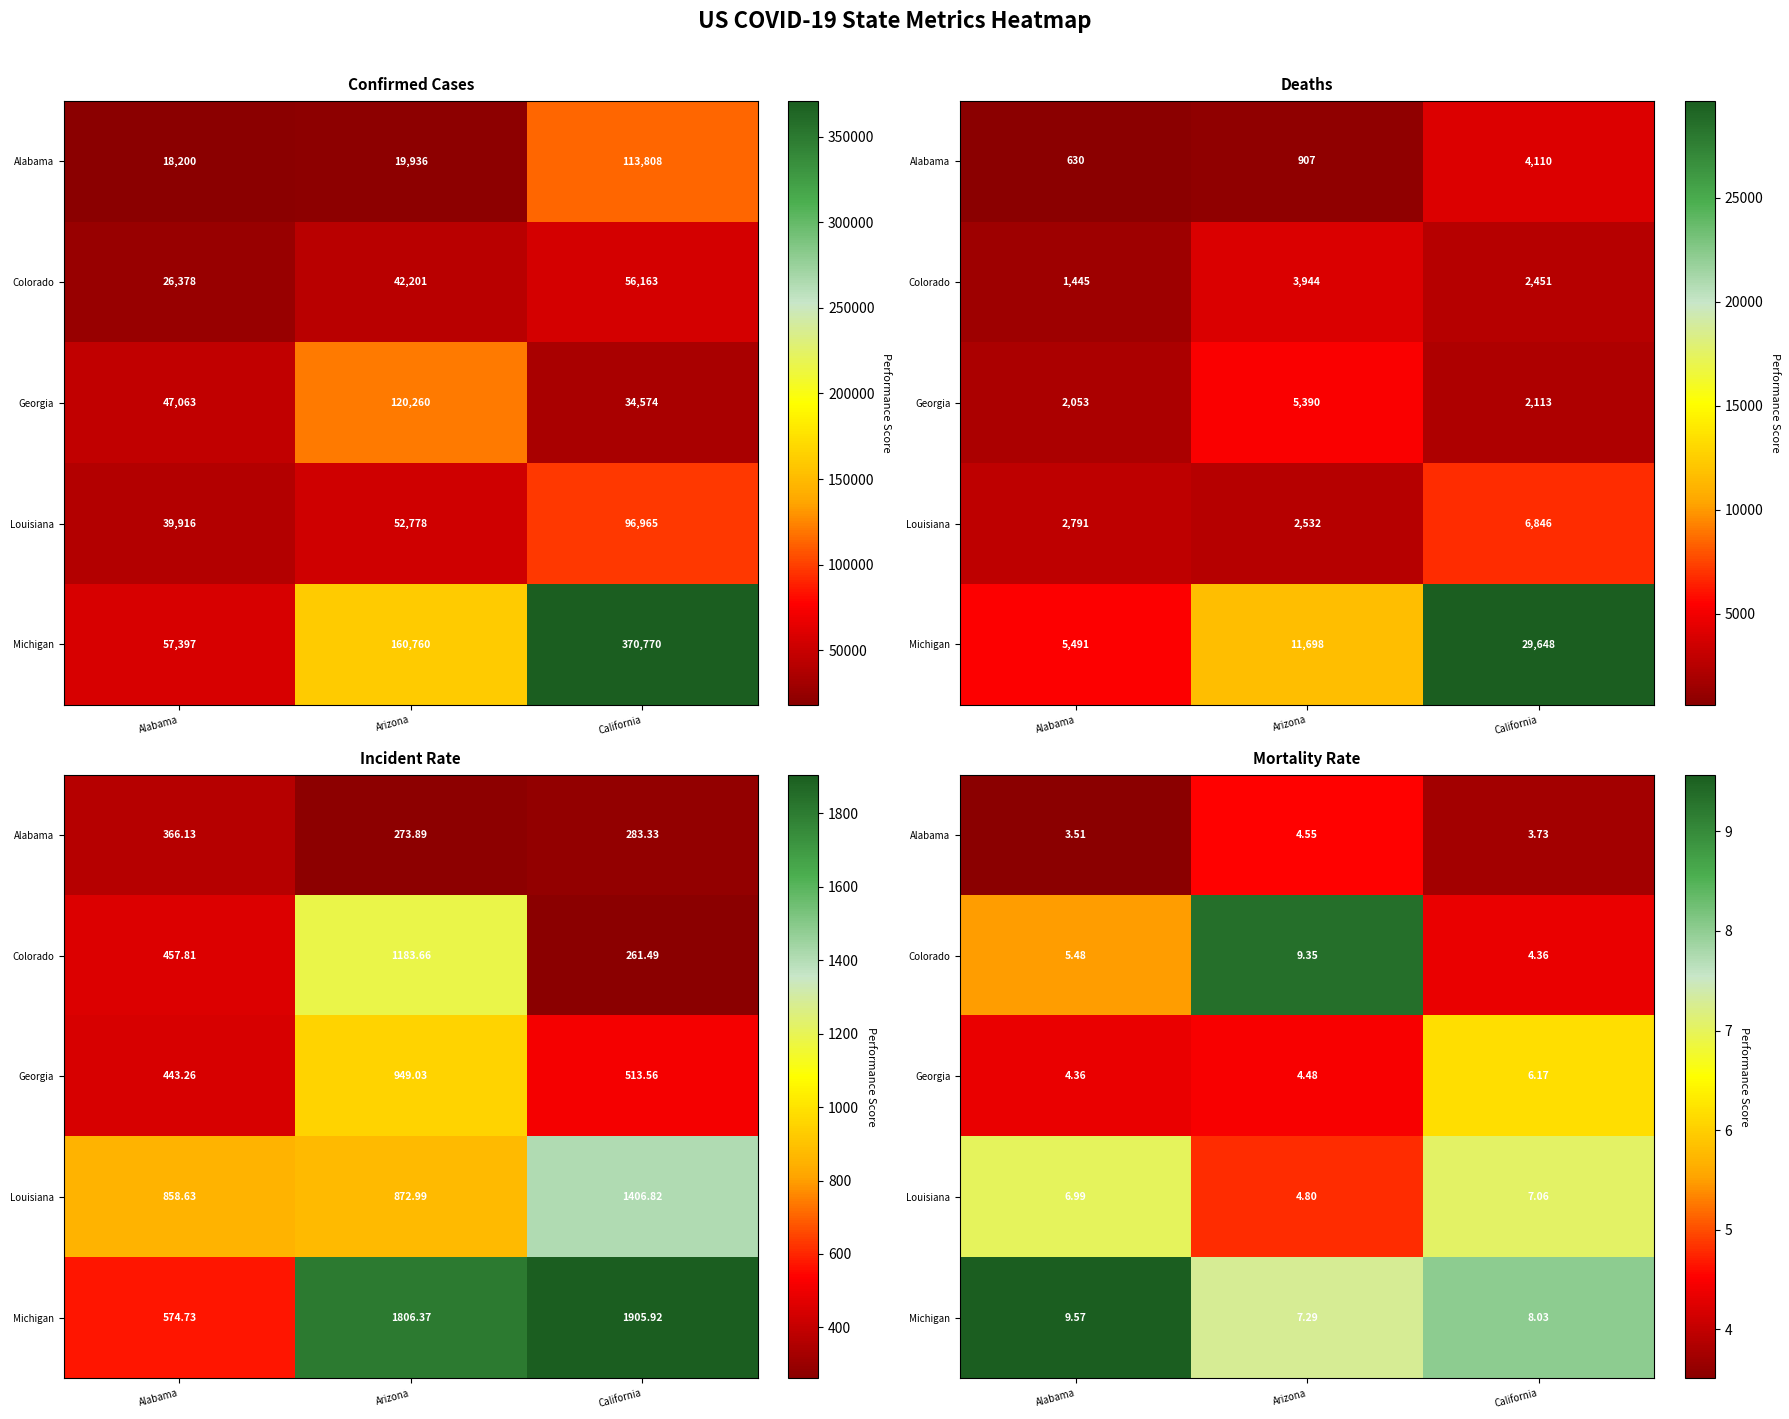

Is it true that Alabama equals 4.5 at Arizona?

True